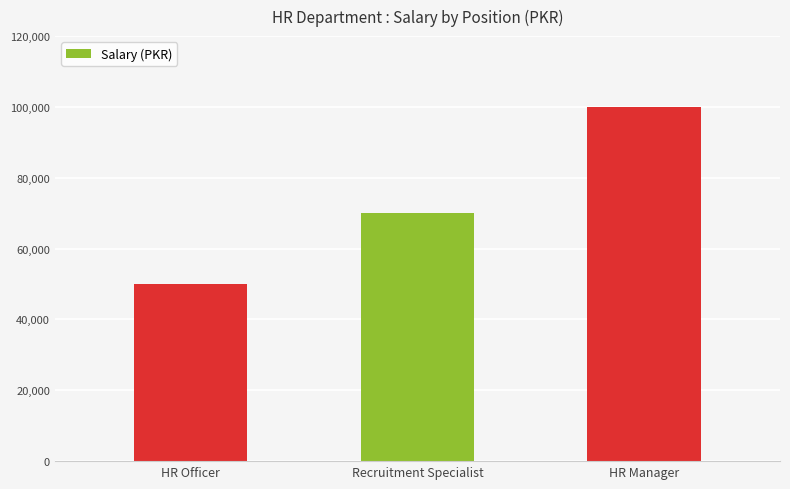

What is the difference between the values at HR Officer and HR Manager?

50000